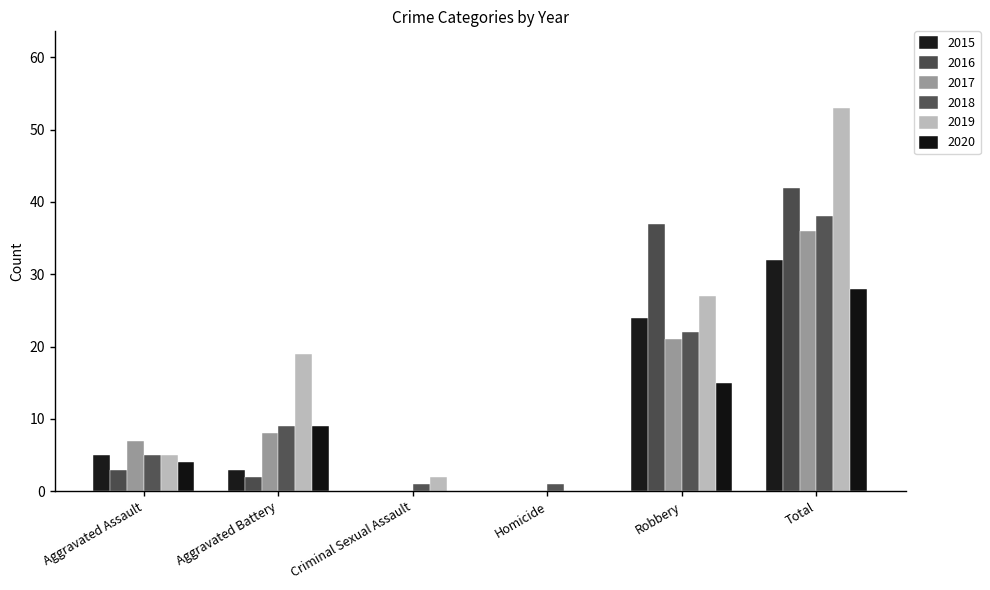

What is the label of the 6th bar from the left?

Total